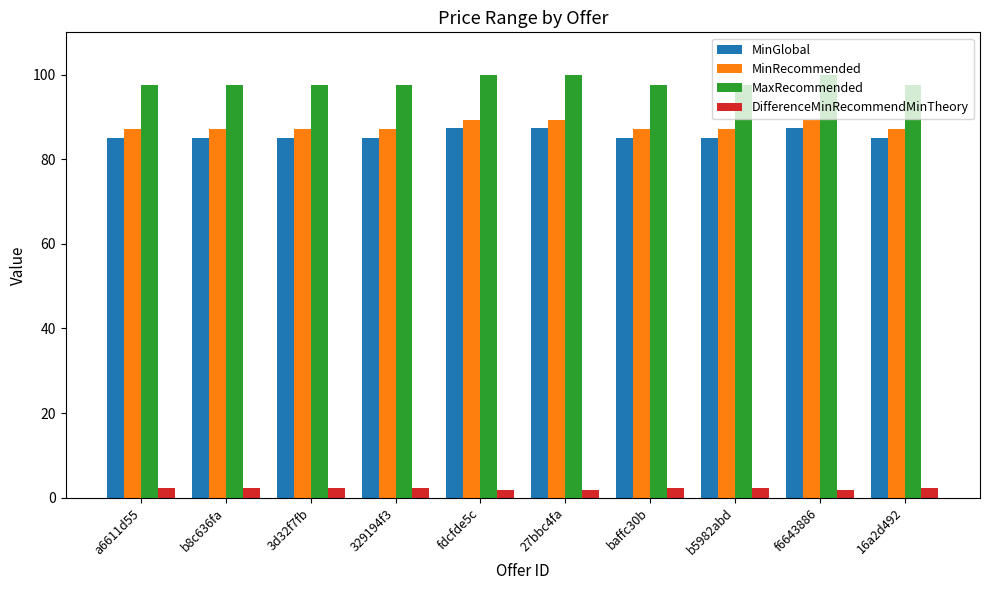

Which series changed the most between fdcfde5c and b5982abd?

MinGlobal